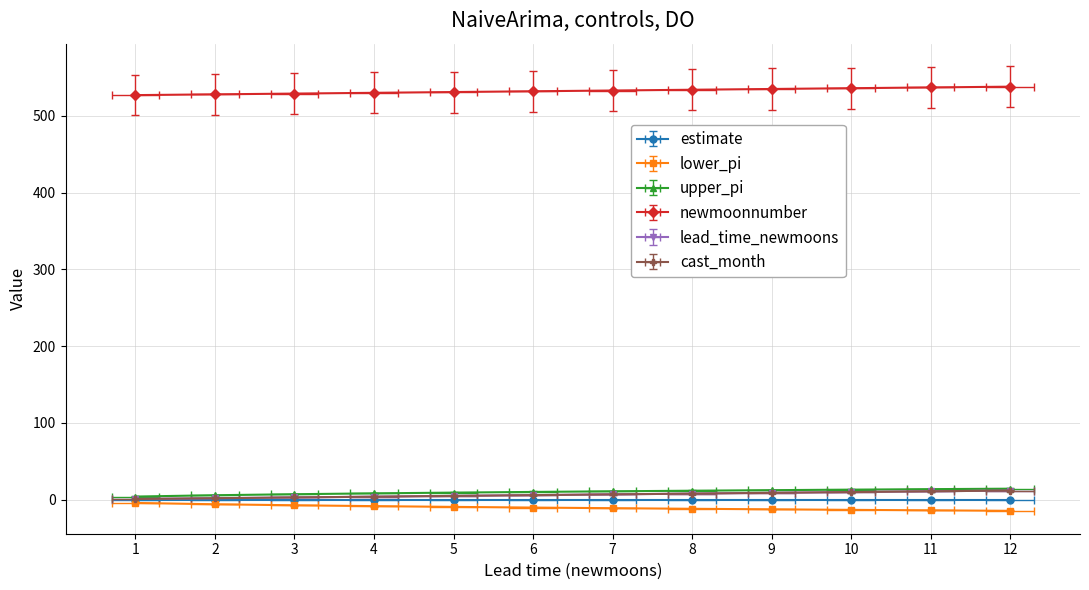

At which category is the sum across all series the highest?

12